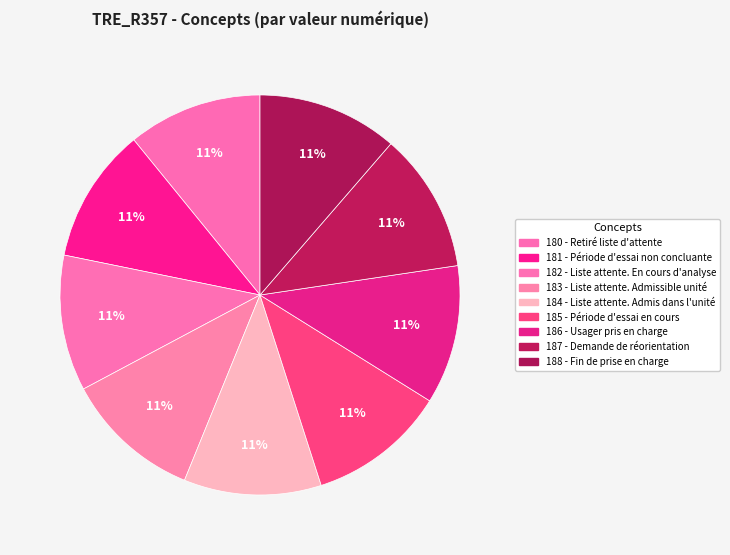

How many segments does this pie chart have?

9